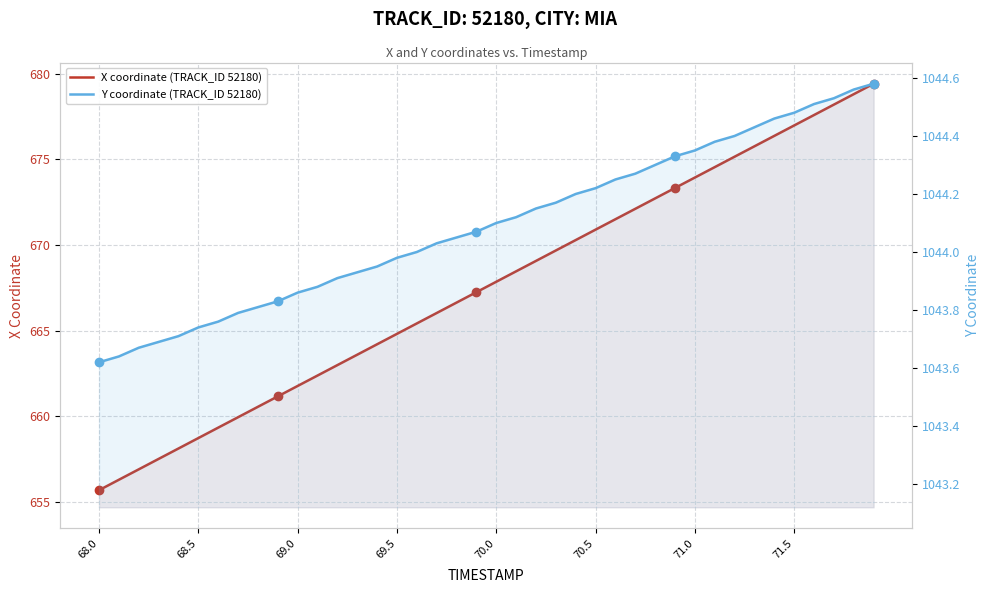

True or false: Y coordinate (TRACK_ID 52180) has more than 0 interior local peaks.

False